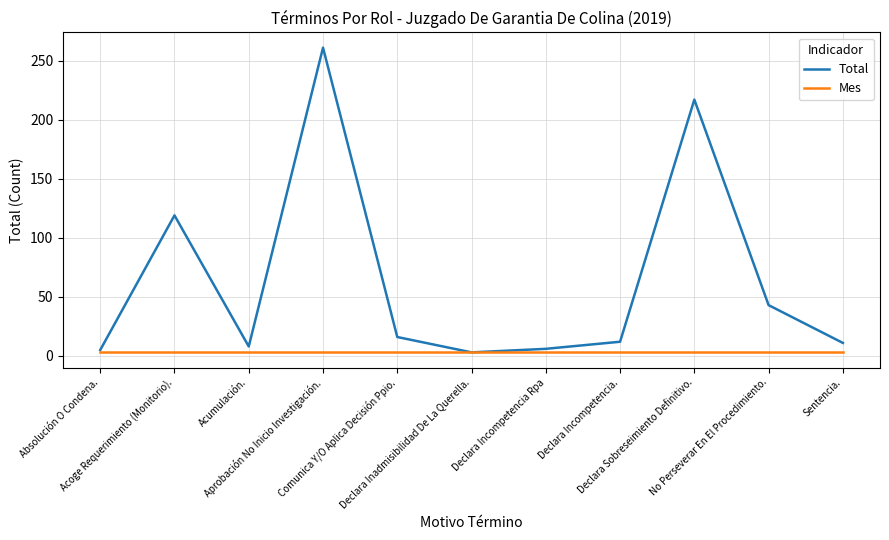

How many interior local valleys does the Total series have?

2